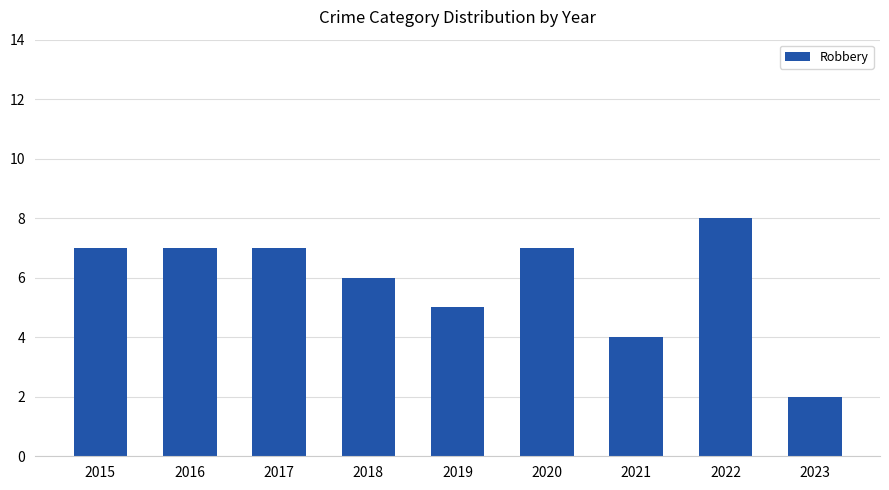

Reading left to right, what are all the values shown in this chart?

2015=7	2016=7	2017=7	2018=6	2019=5	2020=7	2021=4	2022=8	2023=2